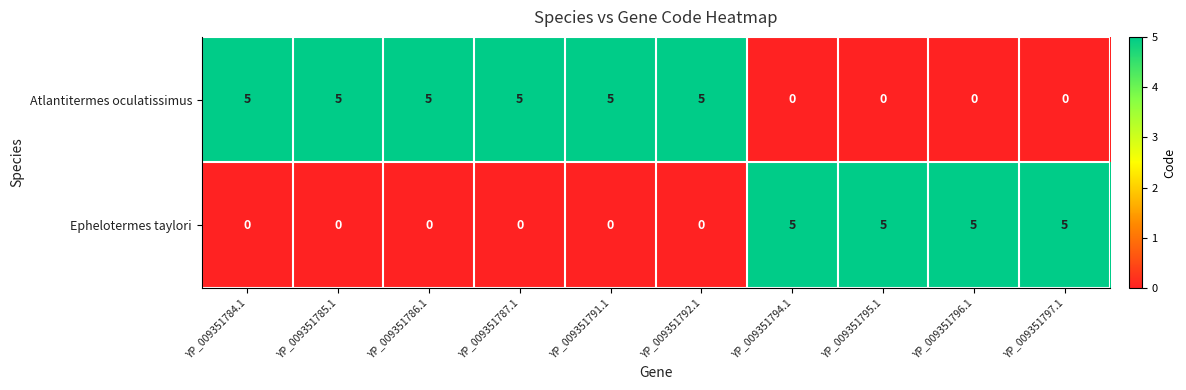

What is the spread (max minus min) of values at YP_009351792.1?

5